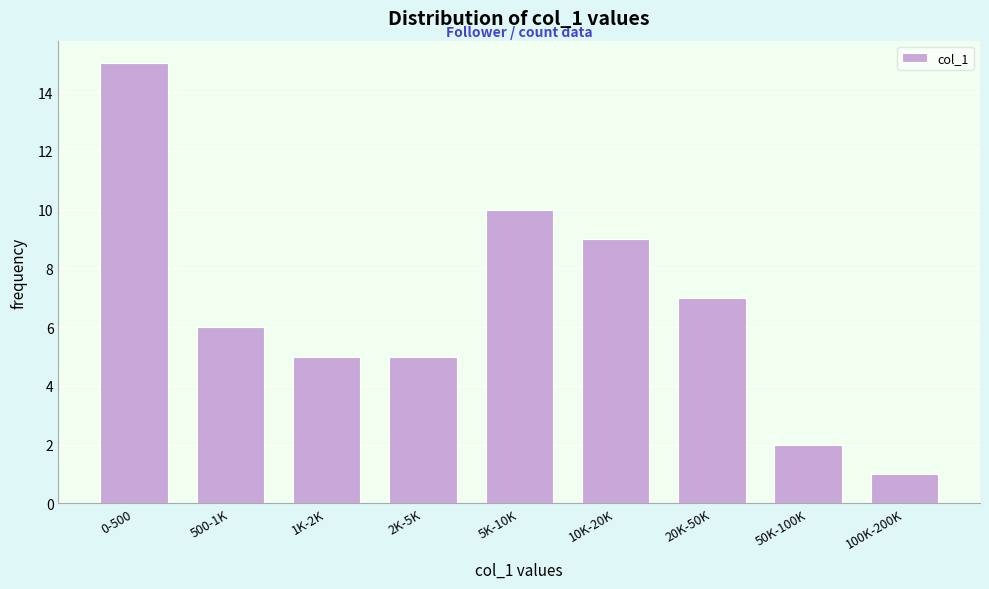

Reading left to right, what are all the values shown in this chart?

0-500=15	500-1K=6	1K-2K=5	2K-5K=5	5K-10K=10	10K-20K=9	20K-50K=7	50K-100K=2	100K-200K=1